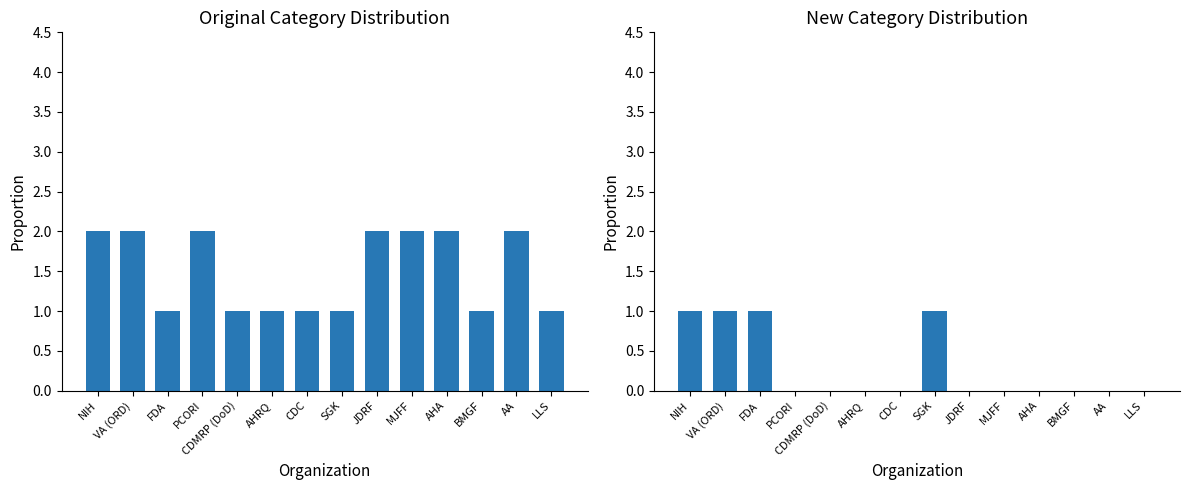

What is the total value across all series at BMGF?

1